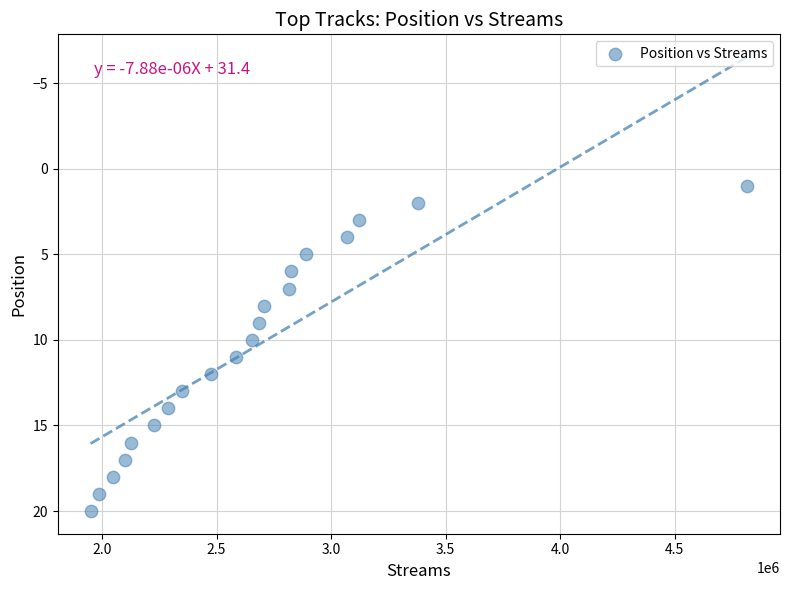

What is the range of X values (max minus min)?

2867170